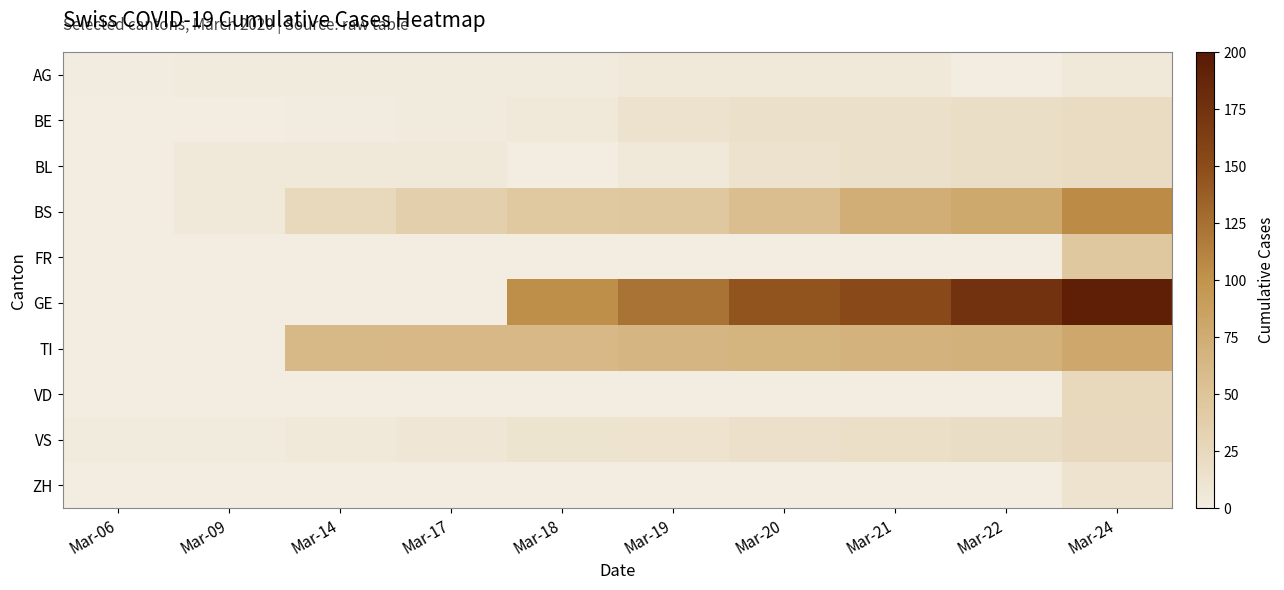

How many series are shown in this chart?

10